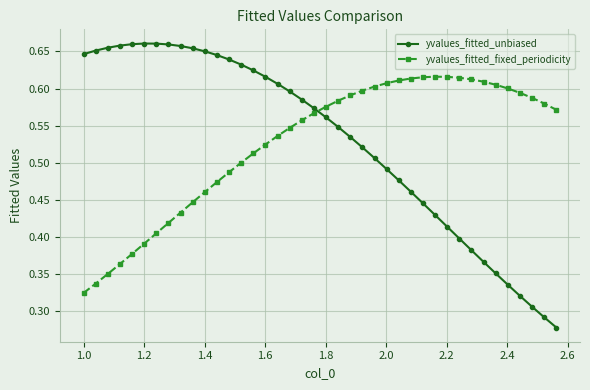

Which series has the largest range (max minus min)?

yvalues_fitted_unbiased